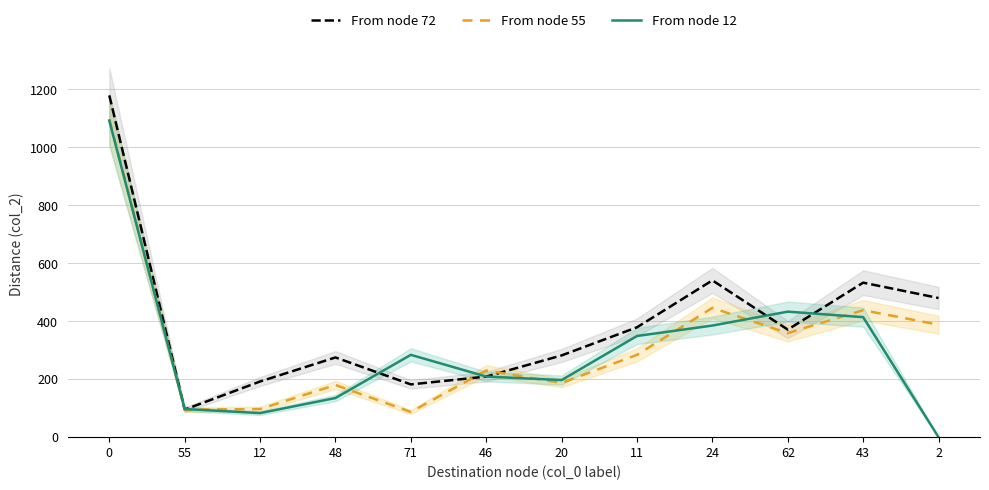

What is the total value across all series at 0?

3368